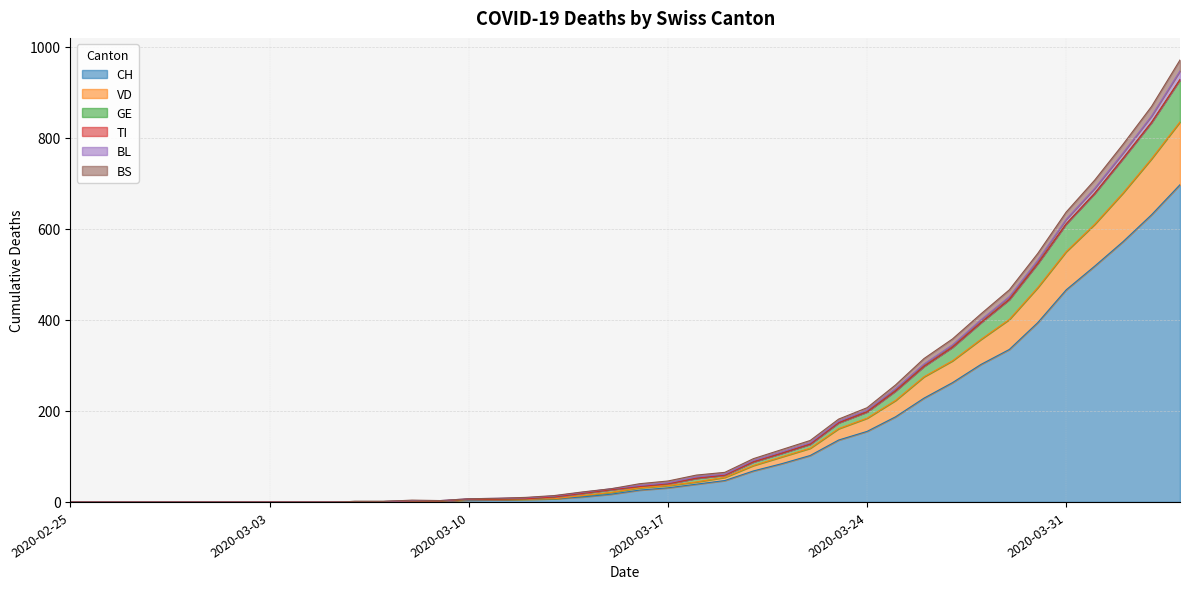

The value of CH at 2020-03-03 is 0. True or false?

True